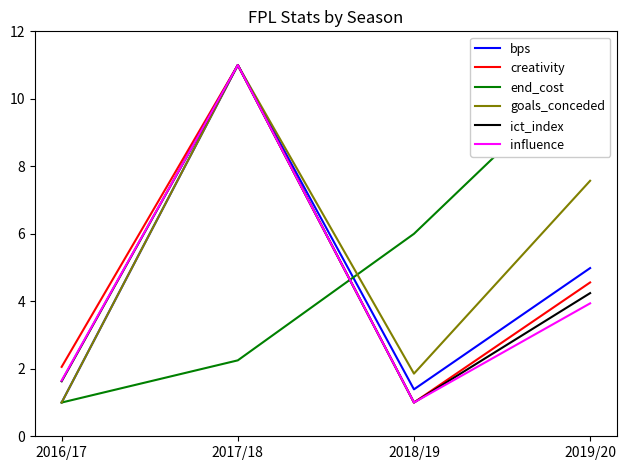

Between 2016/17 and 2019/20, which series saw the biggest shift?

end_cost